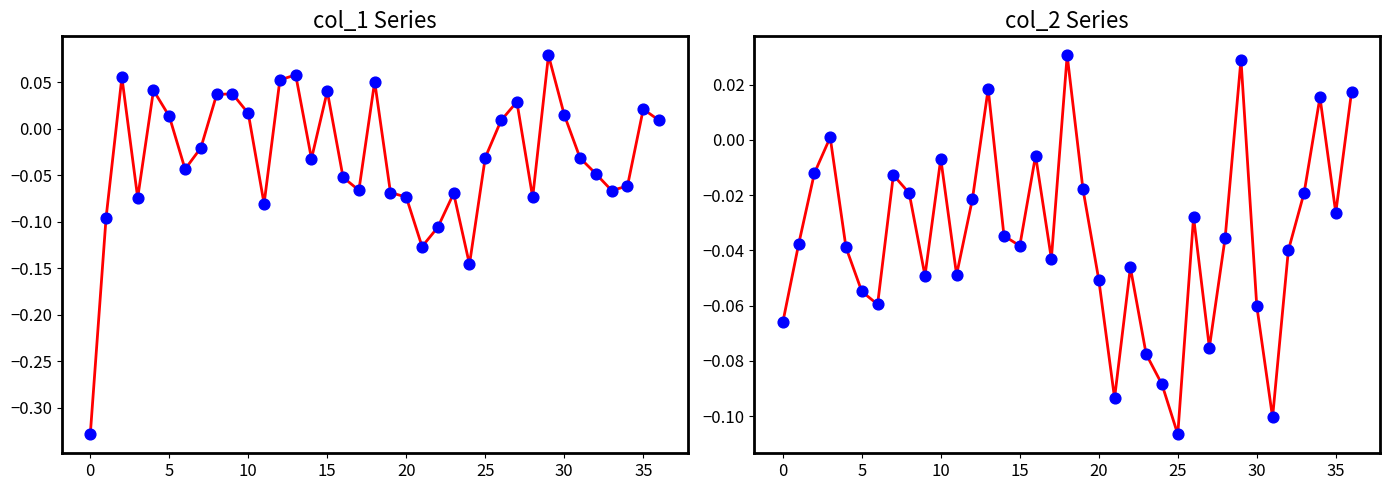

At which category is the sum across all series the highest?

29